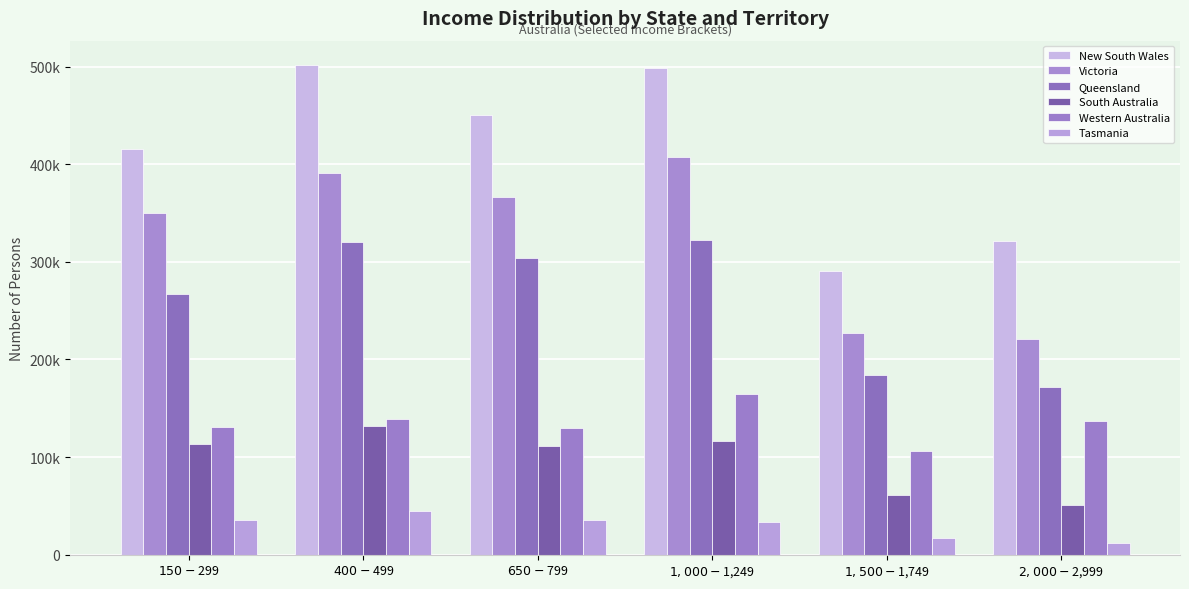

Does the chart contain any negative values?

No